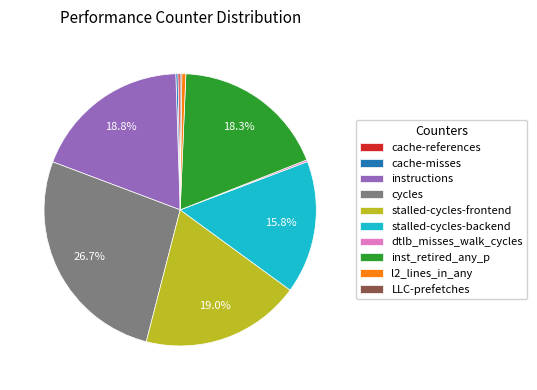

What percentage is NOT represented by inst_retired_any_p?

81.7%